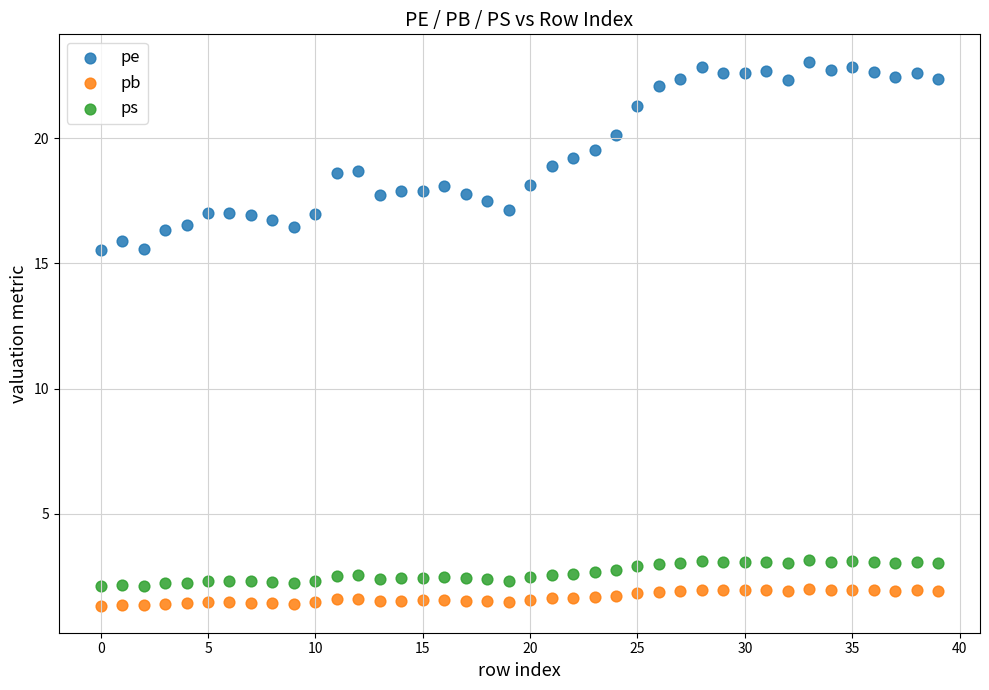

Which series has the widest spread of Y values?

pe